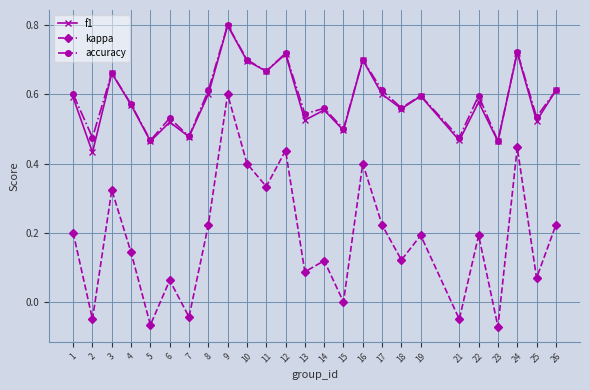

The accuracy series shows 0.1 at 15. True or false?

False